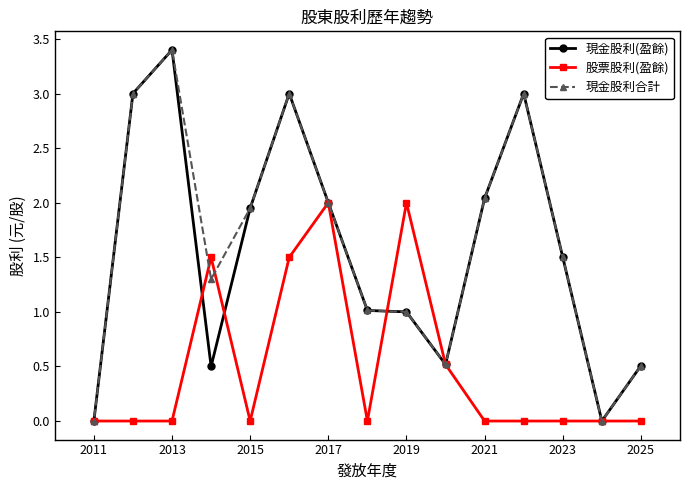

What is the total value across all series at 2015?

3.9